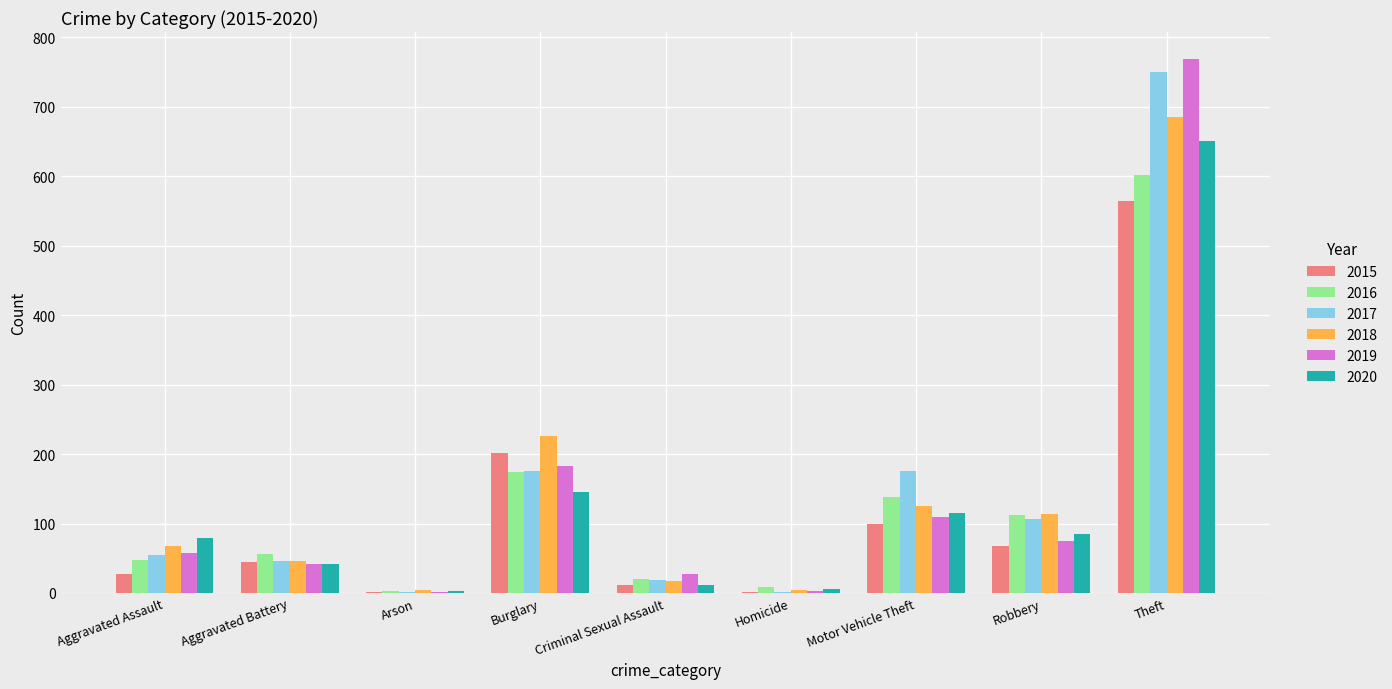

The 2019 series shows 195 at Motor Vehicle Theft. True or false?

False